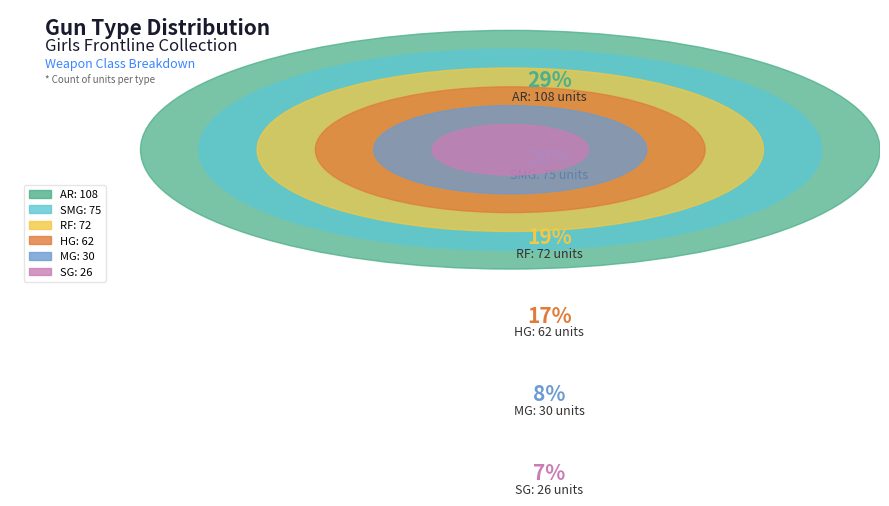

True or false: AR accounts for 29% of the total.

True